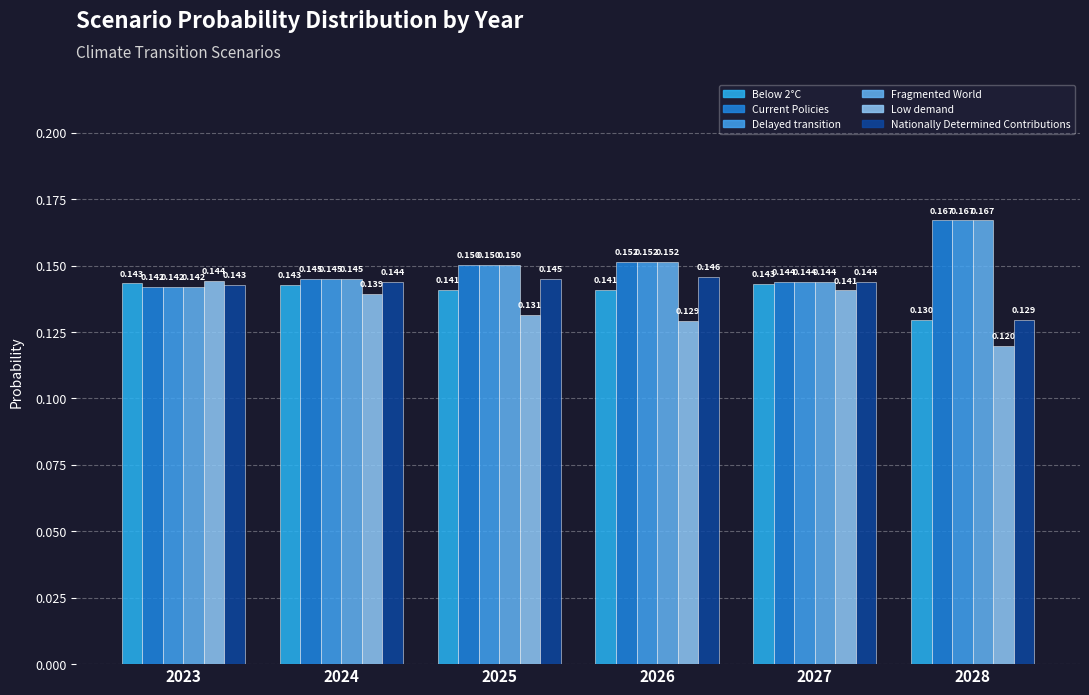

How many Nationally Determined Contributions values are between 0 and 1?

6